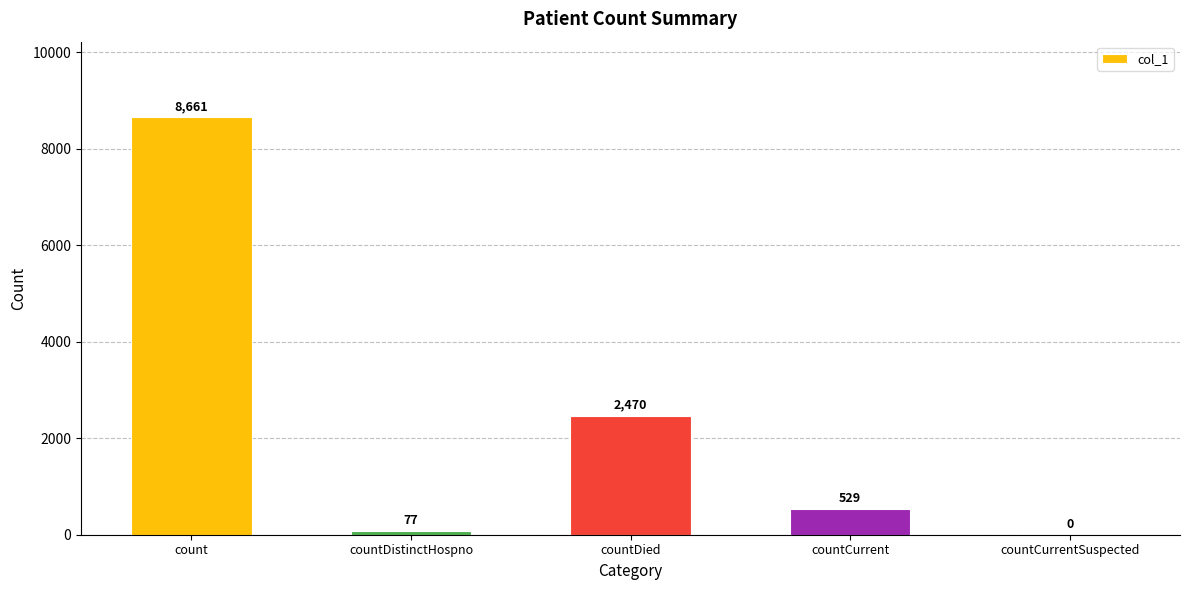

Where is the data nearest to the value 4330?

countDied